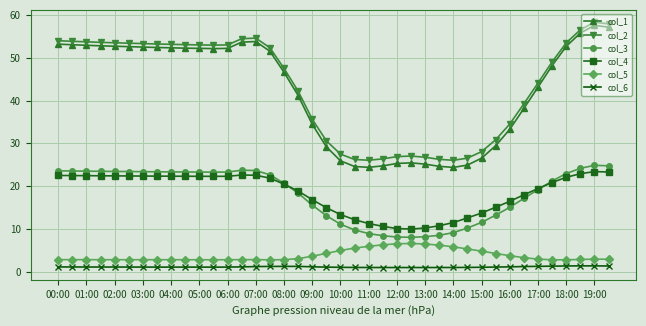

What is the lowest value of the col_1 series?

24.4